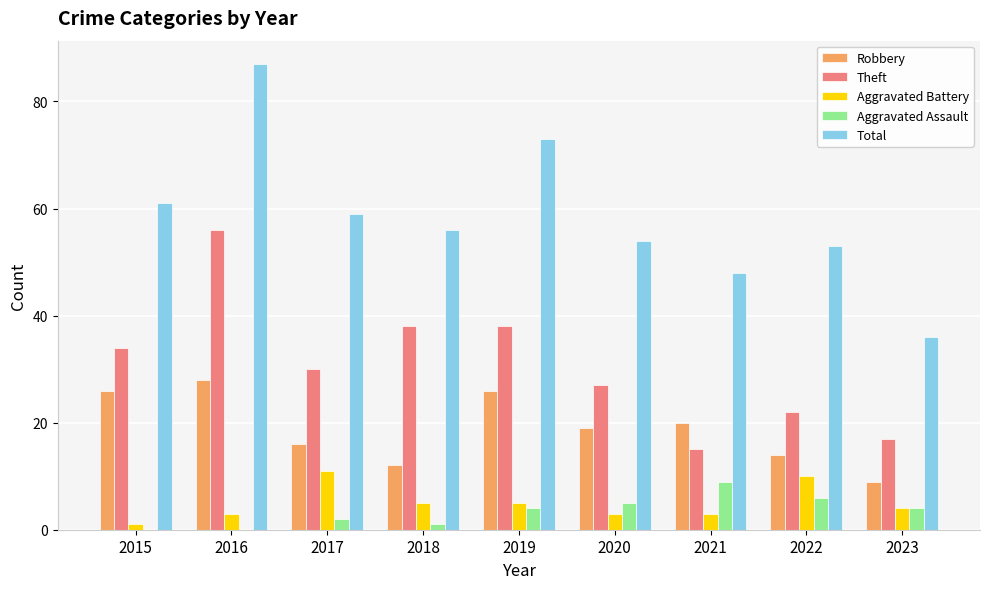

At which label is Total closest to 61?

2015